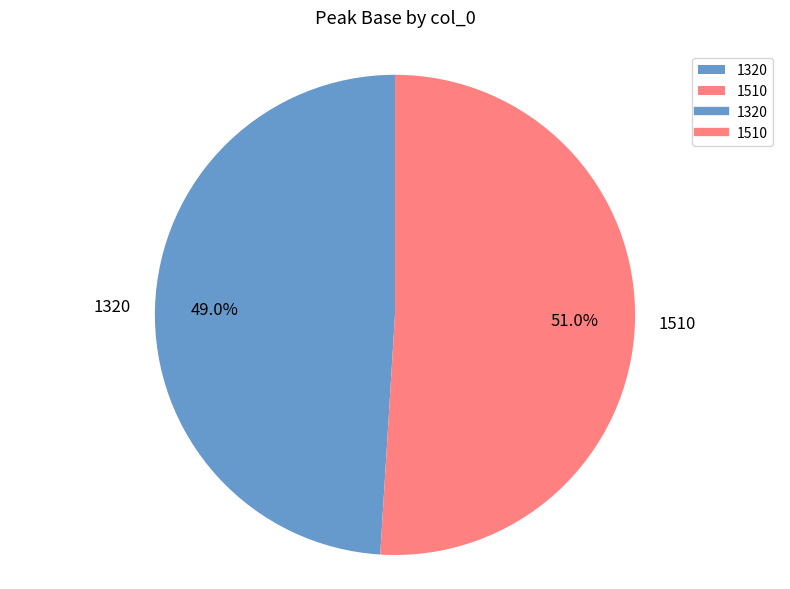

The 1510 slice represents 62% of the pie. True or false?

False